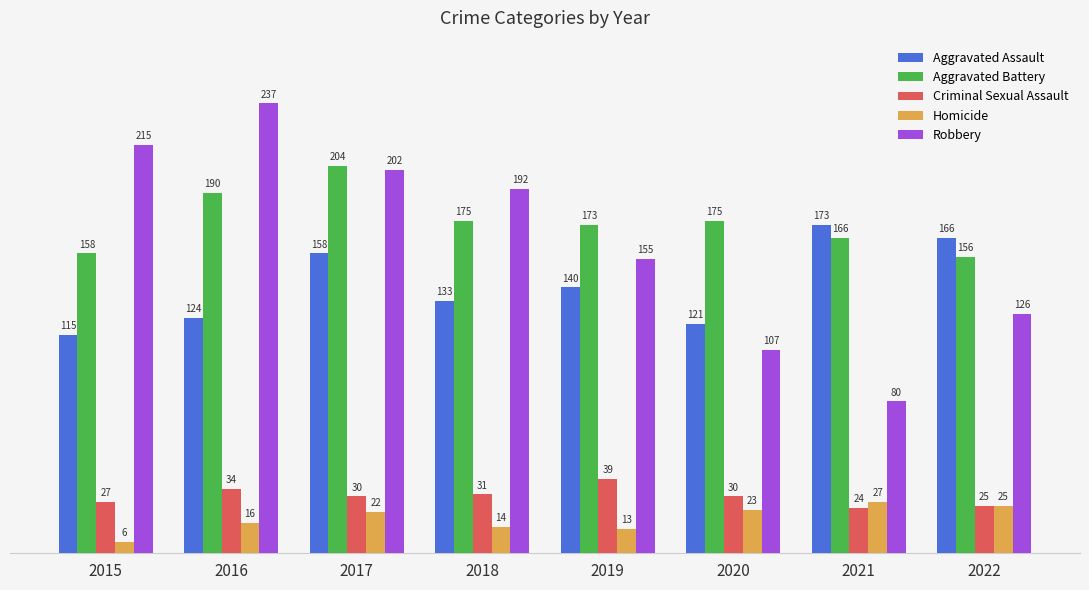

What is the spread (max minus min) of values at 2015?

209